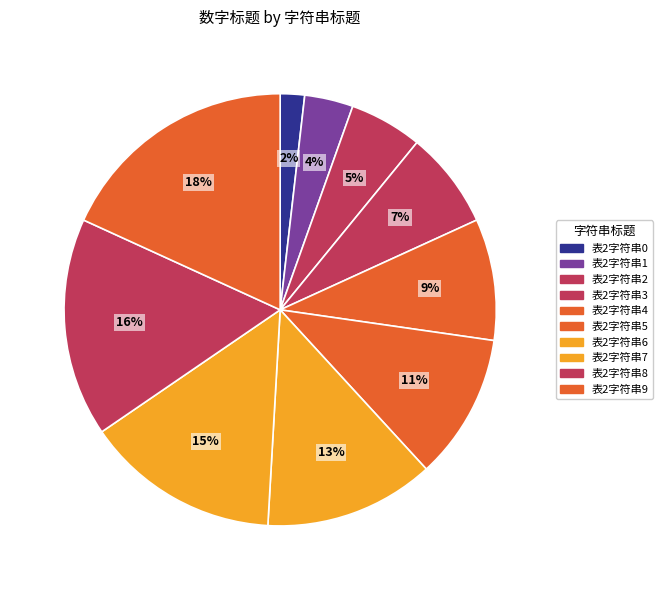

Which slice is the smallest?

表2字符串0